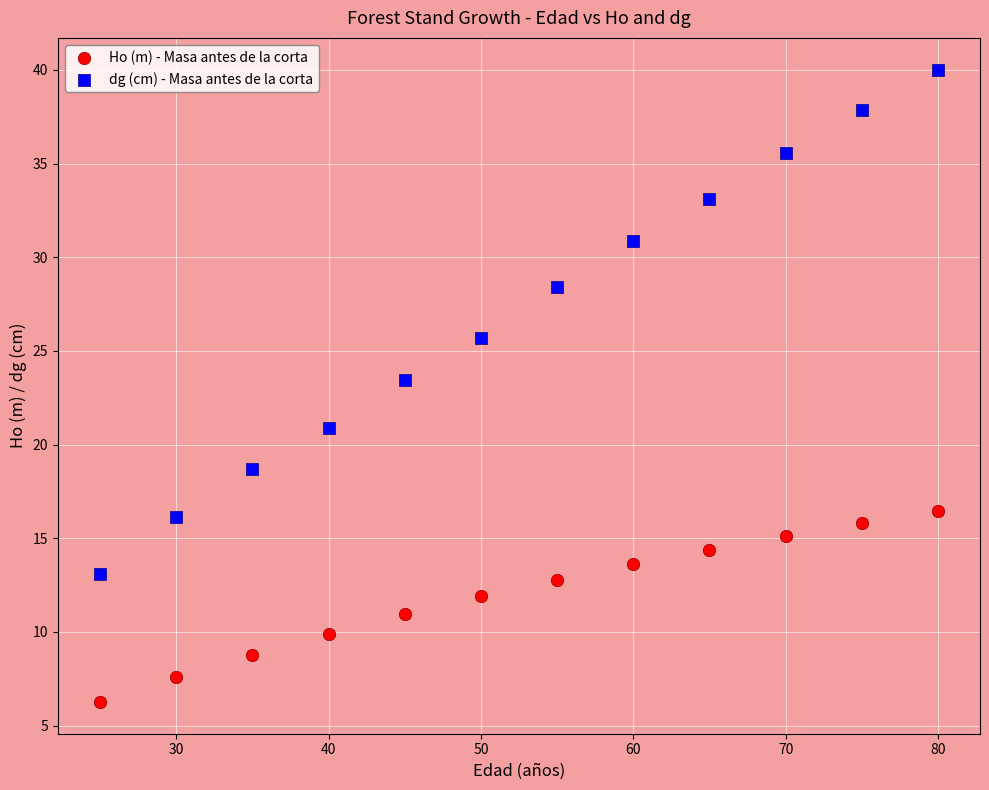

Which series contains the highest Y value?

dg (cm) - Masa antes de la corta